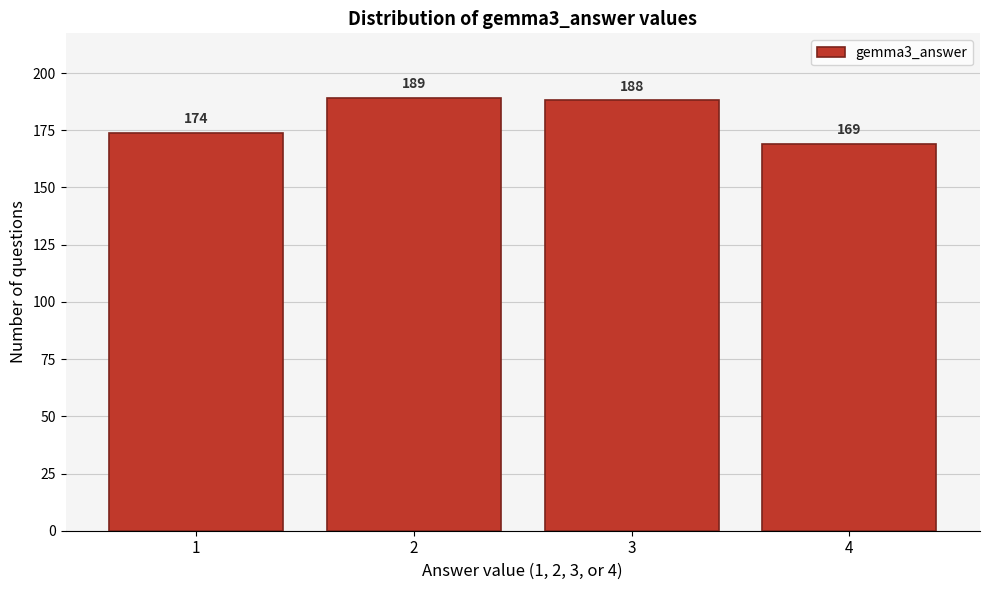

Reading left to right, what are all the values shown in this chart?

1=174	2=189	3=188	4=169